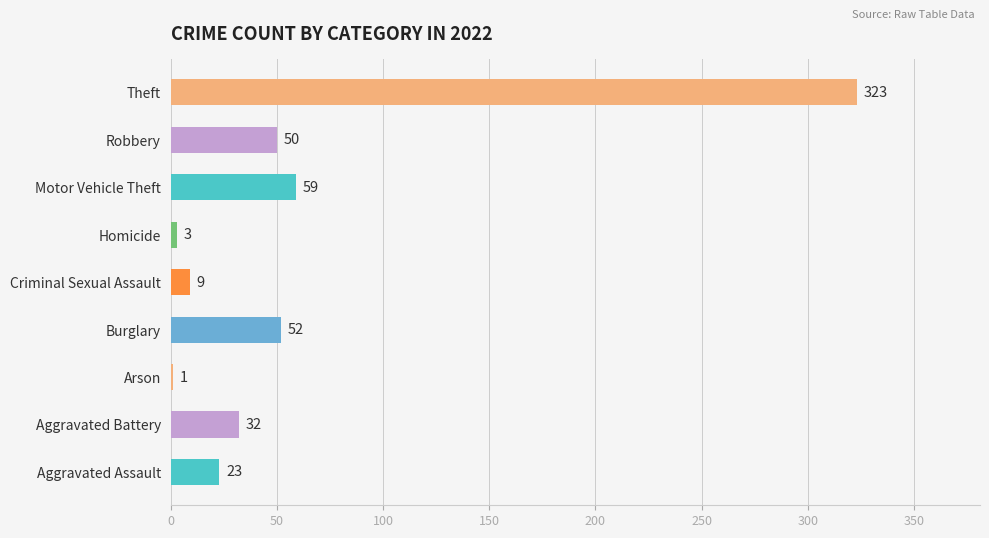

True or false: the data shows 87 at Motor Vehicle Theft.

False